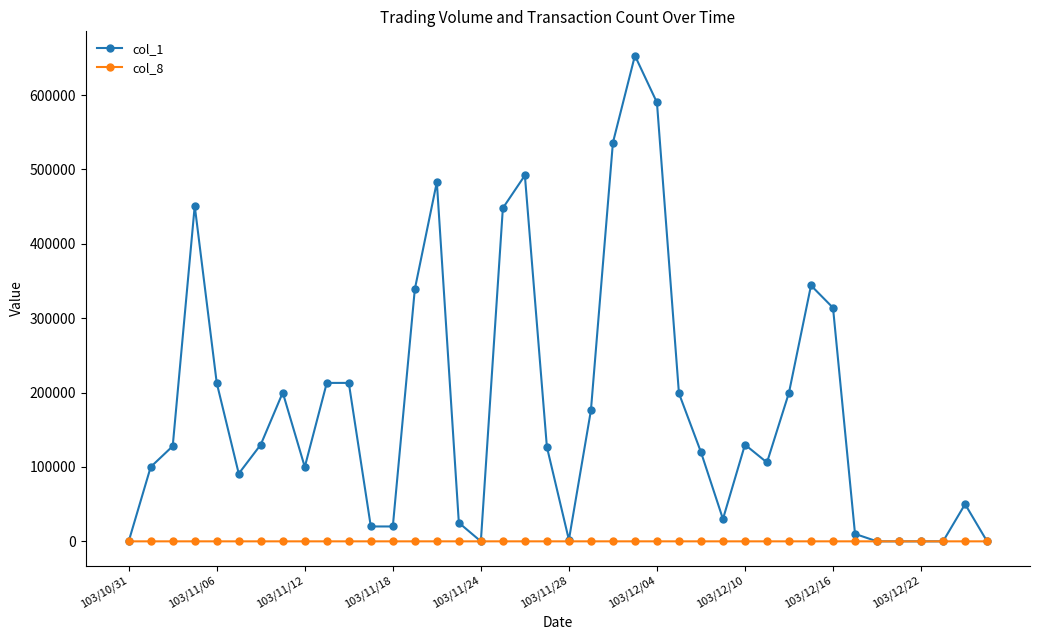

True or false: col_8 has more than 0 interior local peaks.

True